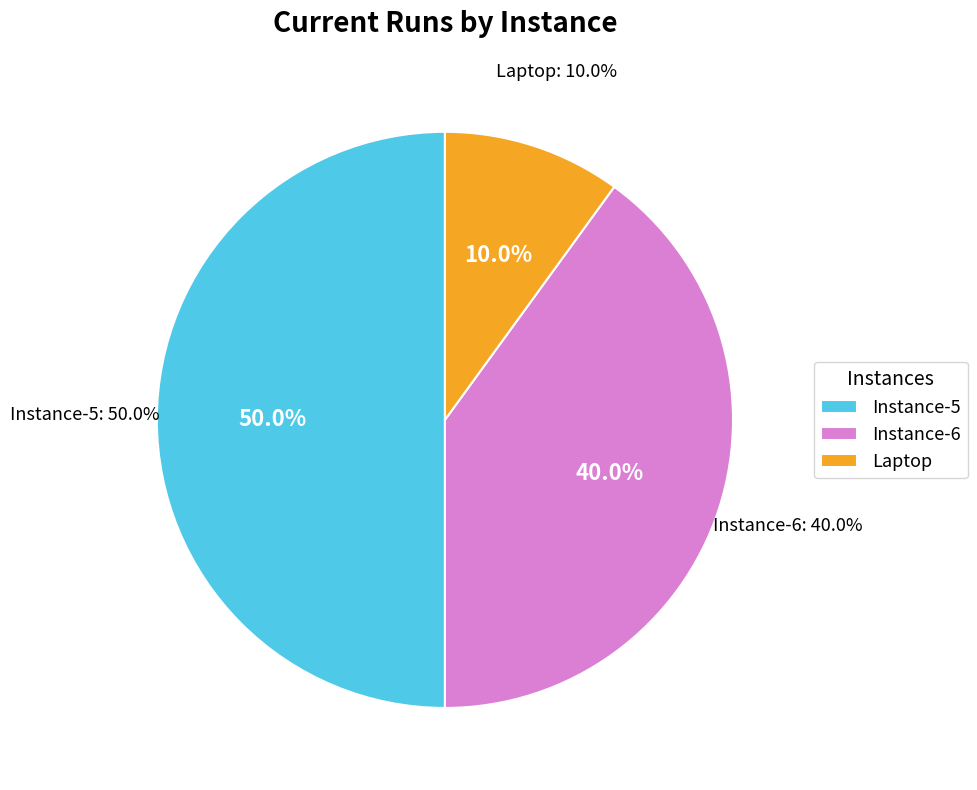

Rank the categories by value from highest to lowest.

Instance-5, Instance-6, Laptop